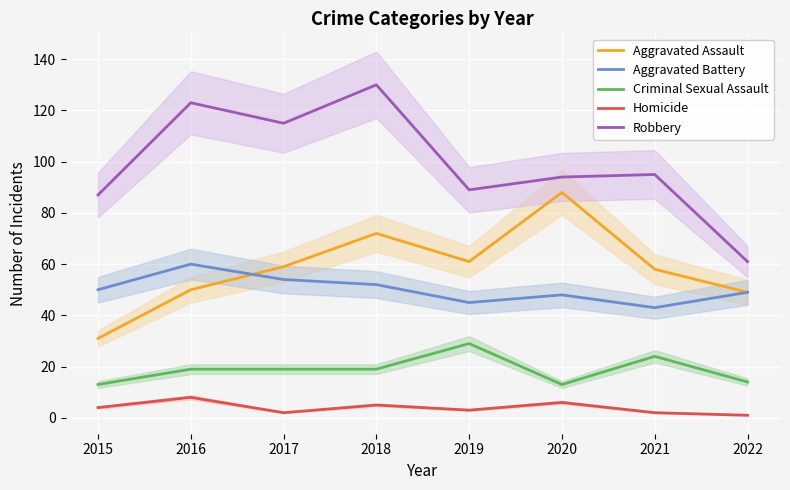

True or false: Criminal Sexual Assault has a value of 39 at 2021.

False